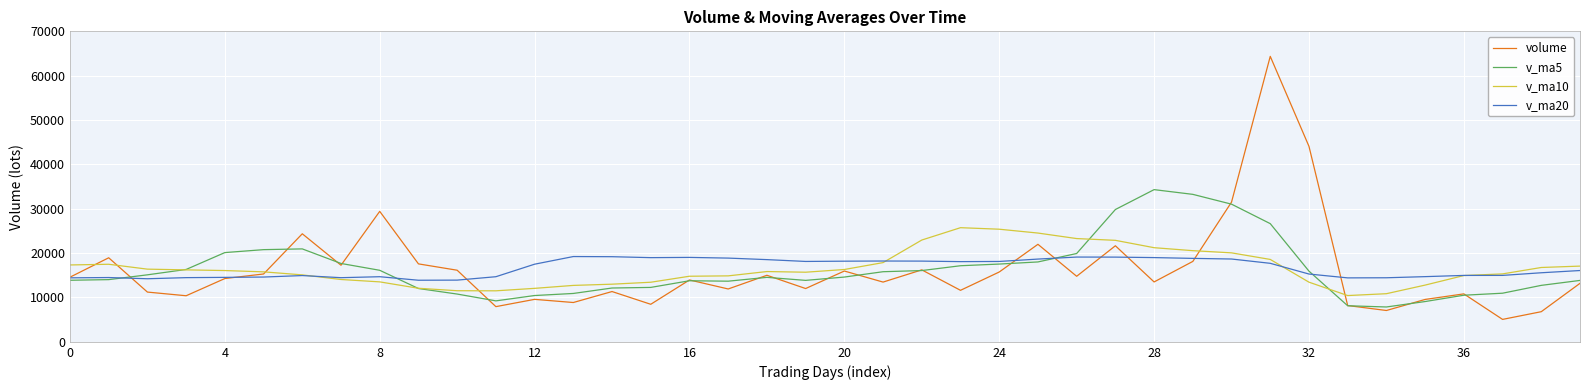

What is the maximum value shown in the chart?

64356.7